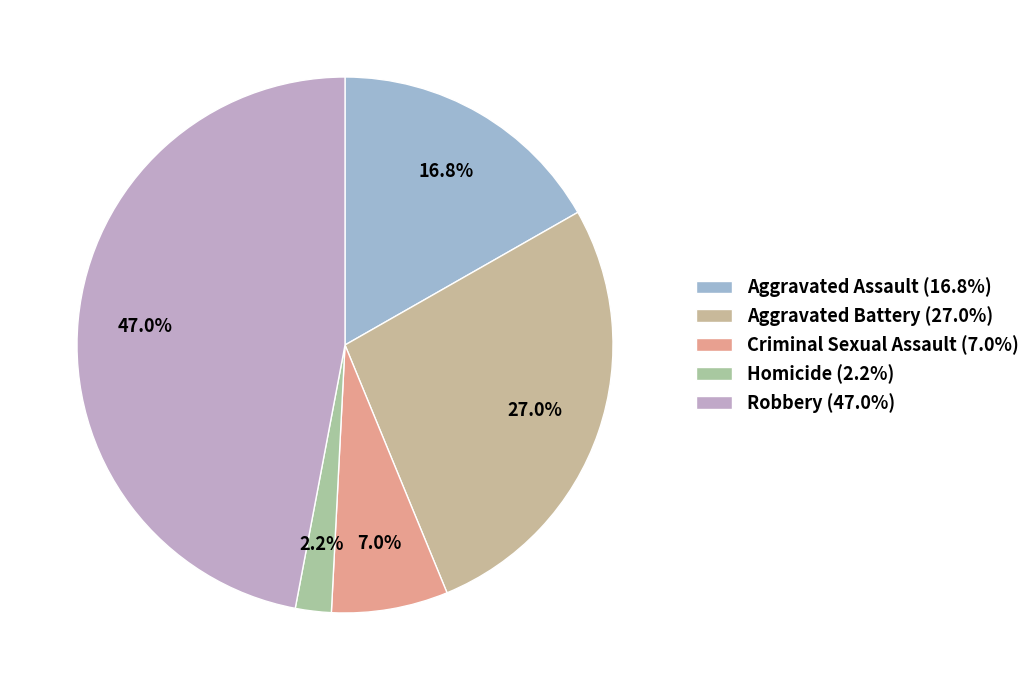

What percentage is the Robbery slice, to the nearest percent?

47%